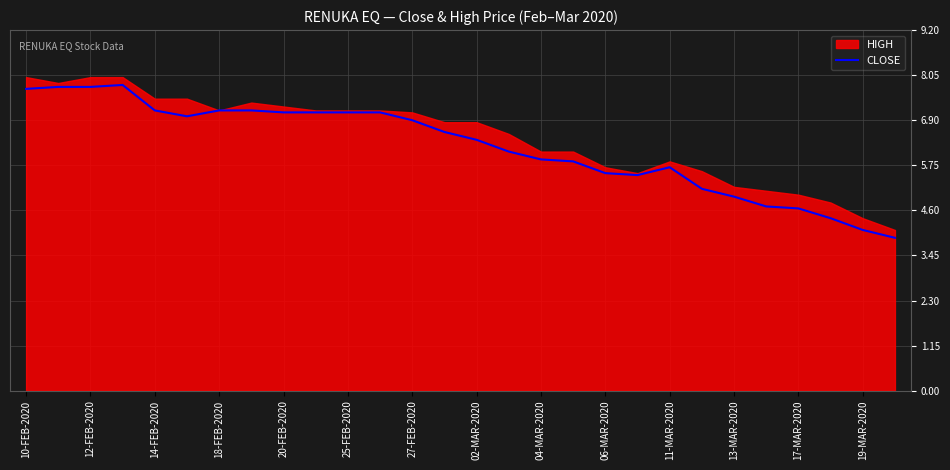

Reading left to right, extract all data points from this chart.

7.7	7.8	7.8	7.8	7.2	7.0	7.2	7.2	7.1	7.1	7.1	7.1	6.9	6.6	6.4	6.1	5.9	5.8	5.5	5.5	5.7	5.2	5.0	4.7	4.7	4.4	4.1	3.9